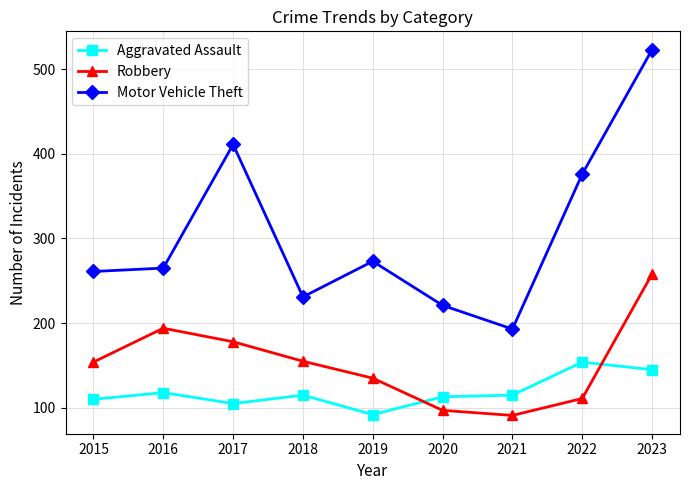

What is the maximum value shown in the chart?

523